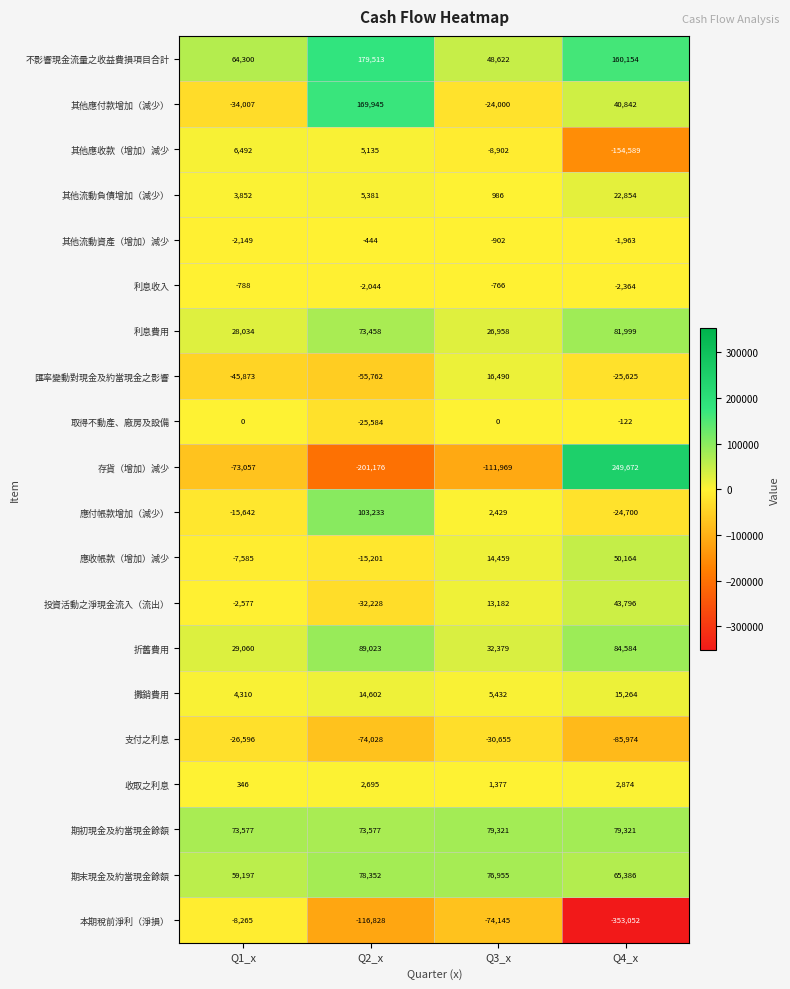

At Q3_x, list the series in order from smallest to largest.

存貨（增加）減少, 本期稅前淨利（淨損）, 支付之利息, 其他應付款增加（減少）, 其他應收款（增加）減少, 其他流動資產（增加）減少, 利息收入, 取得不動產、廠房及設備, 其他流動負債增加（減少）, 收取之利息, 應付帳款增加（減少）, 攤銷費用, 投資活動之淨現金流入（流出）, 應收帳款（增加）減少, 匯率變動對現金及約當現金之影響, 利息費用, 折舊費用, 不影響現金流量之收益費損項目合計, 期末現金及約當現金餘額, 期初現金及約當現金餘額